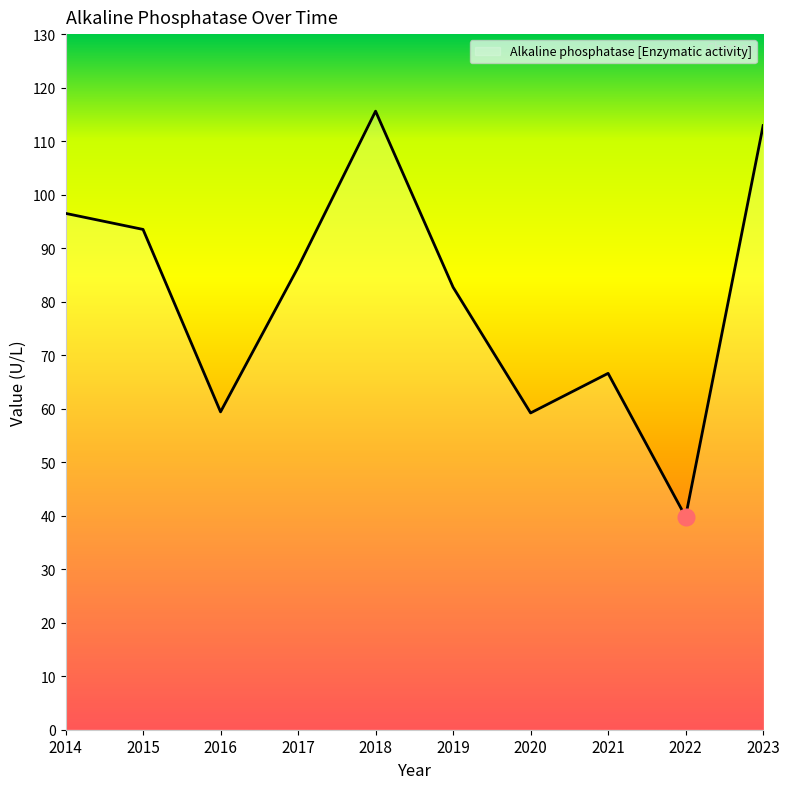

At which label is the value closest to 77?

2019